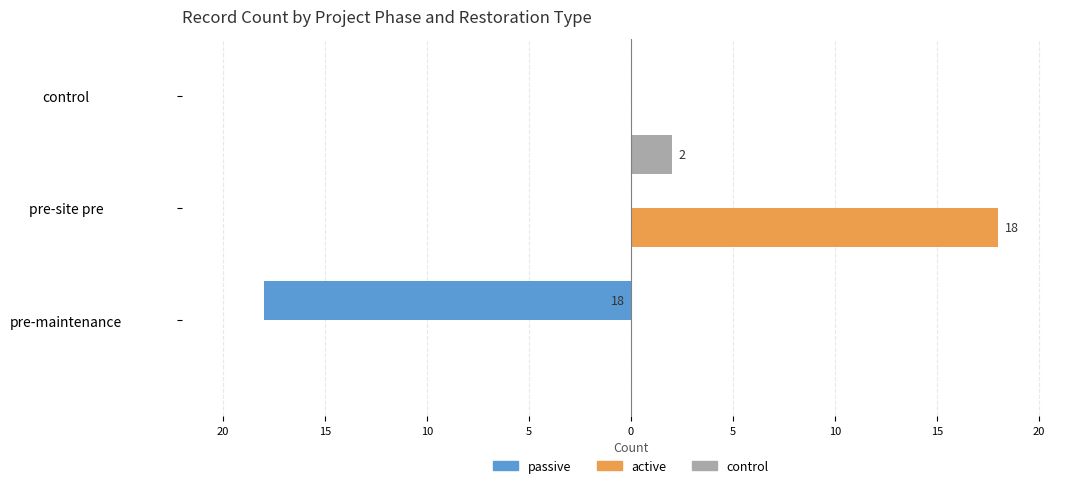

What are all the series names shown in the legend?

passive, active, control